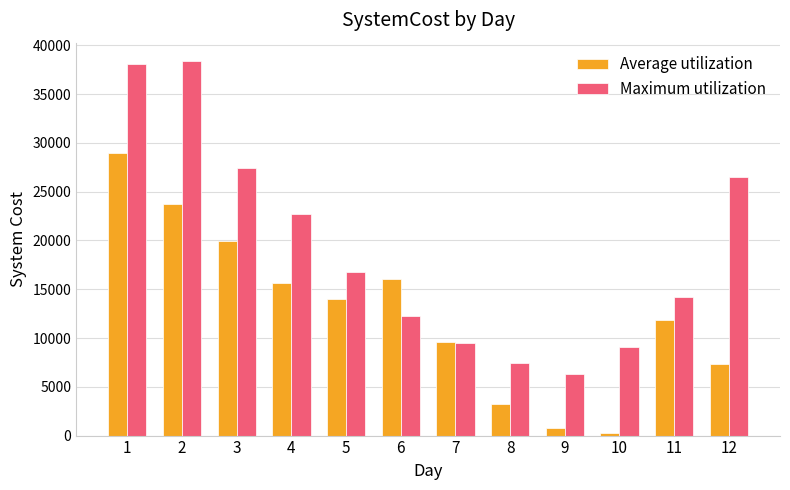

What is the total value across all series at 9?

7040.0